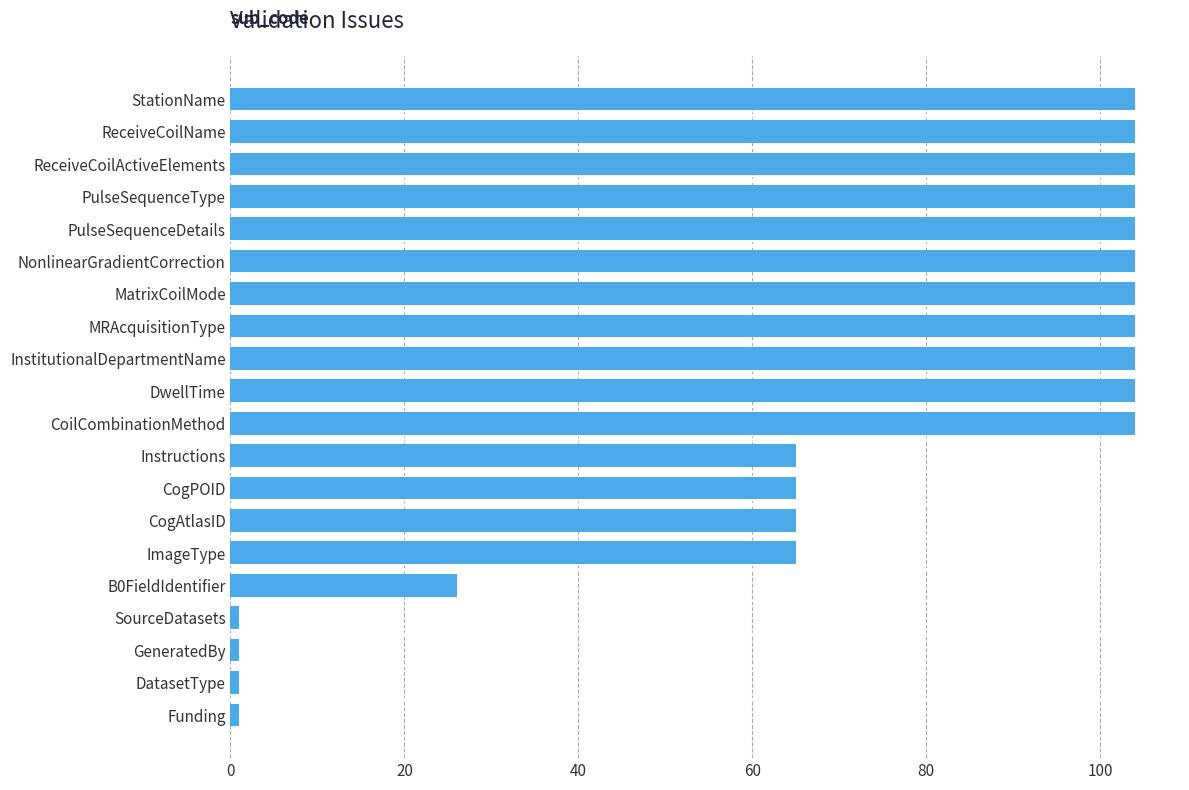

The chart shows a value of 104 at ReceiveCoilActiveElements. True or false?

True